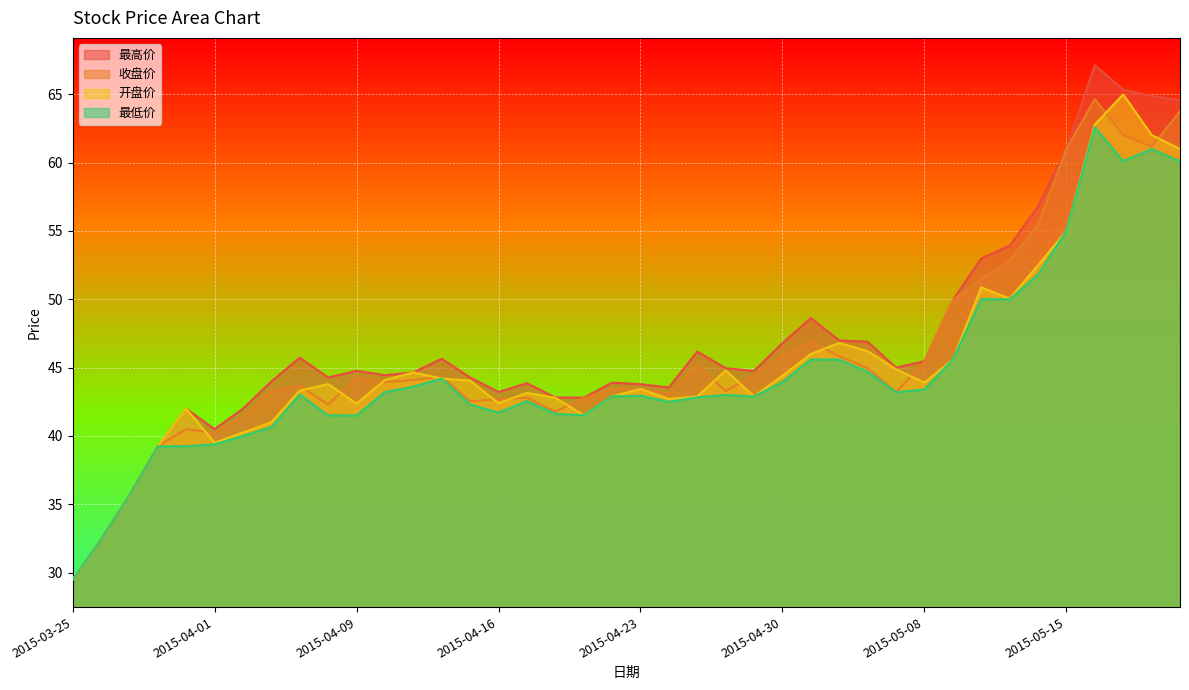

What is the sum of all 最高价 values?

1875.4